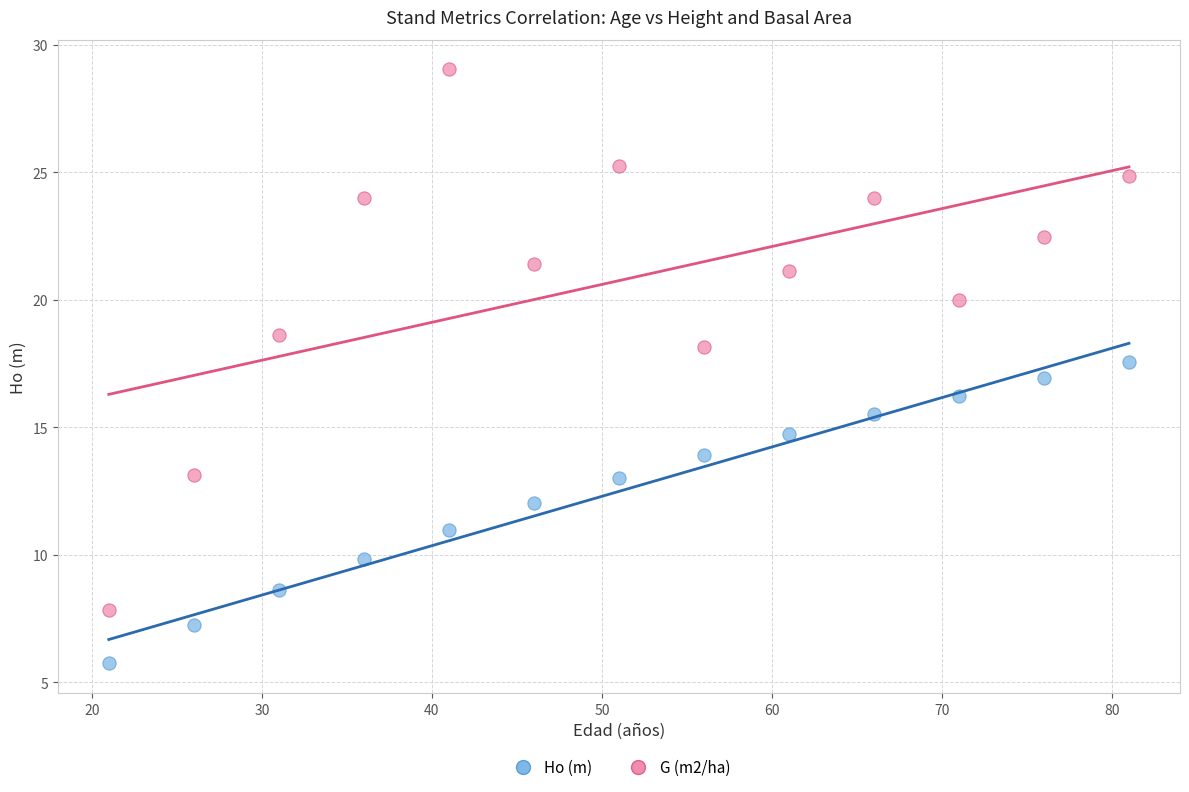

Across all data points, what is the range of X values (max minus min)?

60.0